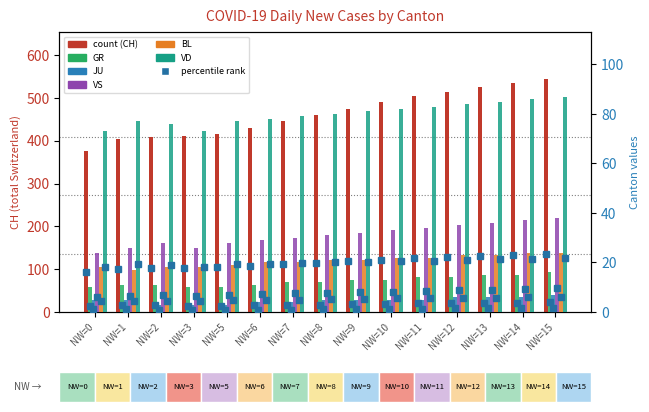

List the labels in order of VS value, largest first.

NW=15, NW=14, NW=13, NW=12, NW=11, NW=10, NW=9, NW=8, NW=7, NW=6, NW=2, NW=5, NW=1, NW=3, NW=0